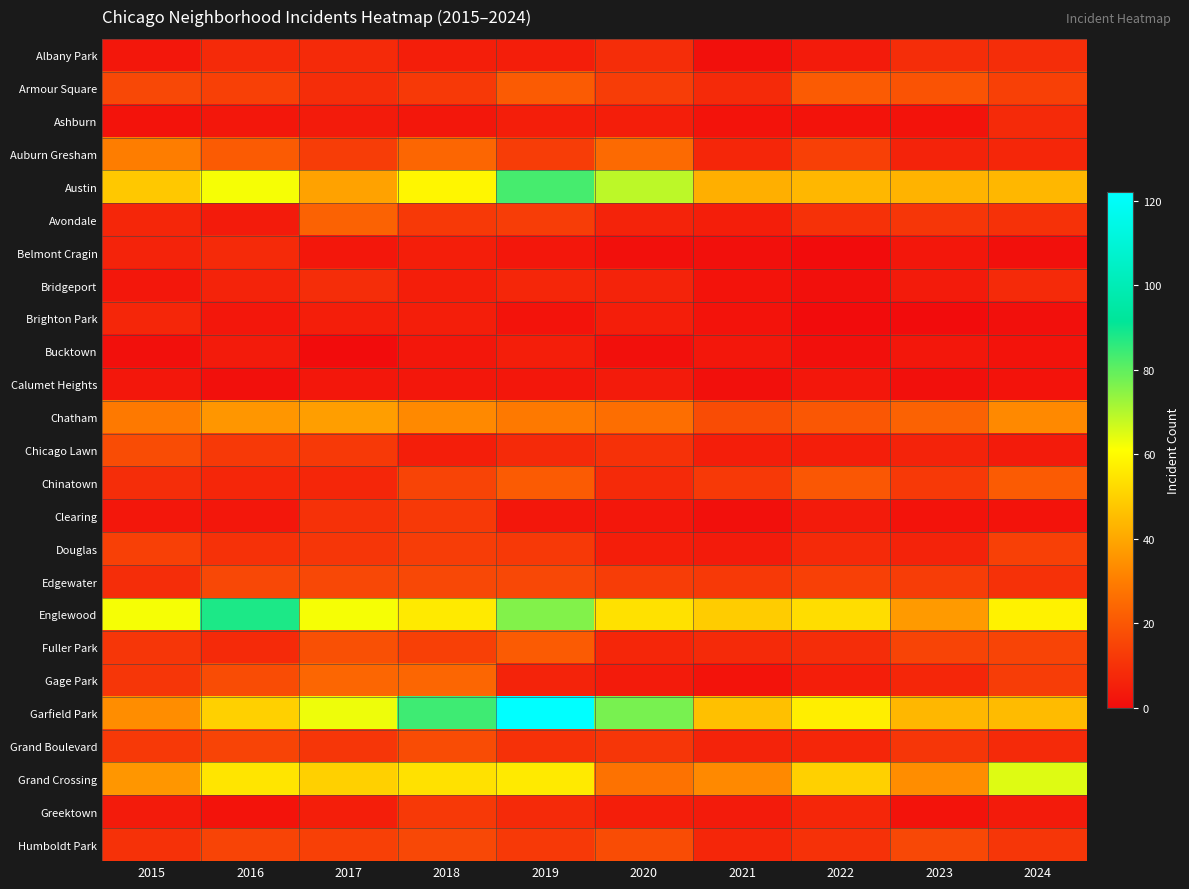

Reading left to right, list all the values displayed in this chart.

Albany Park: 2015=3	2016=8	2017=8	2018=5	2019=5	2020=9	2021=1	2022=4	2023=9	2024=9
Armour Square: 2015=16	2016=14	2017=9	2018=12	2019=21	2020=13	2021=8	2022=21	2023=19	2024=14
Ashburn: 2015=2	2016=3	2017=4	2018=3	2019=5	2020=5	2021=2	2022=2	2023=2	2024=8
Auburn Gresham: 2015=30	2016=21	2017=13	2018=24	2019=13	2020=25	2021=7	2022=14	2023=6	2024=7
Austin: 2015=48	2016=62	2017=39	2018=59	2019=83	2020=69	2021=42	2022=44	2023=43	2024=44
Avondale: 2015=7	2016=4	2017=23	2018=12	2019=13	2020=6	2021=5	2022=10	2023=11	2024=10
Belmont Cragin: 2015=6	2016=8	2017=3	2018=5	2019=3	2020=1	2021=1	2022=0	2023=3	2024=1
Bridgeport: 2015=3	2016=6	2017=9	2018=5	2019=7	2020=6	2021=2	2022=1	2023=4	2024=8
Brighton Park: 2015=7	2016=3	2017=5	2018=5	2019=2	2020=5	2021=2	2022=0	2023=0	2024=1
Bucktown: 2015=1	2016=4	2017=0	2018=3	2019=5	2020=1	2021=3	2022=1	2023=3	2024=2
Calumet Heights: 2015=3	2016=1	2017=3	2018=3	2019=3	2020=4	2021=1	2022=3	2023=1	2024=2
Chatham: 2015=29	2016=36	2017=38	2018=33	2019=29	2020=26	2021=17	2022=20	2023=23	2024=33
Chicago Lawn: 2015=17	2016=12	2017=12	2018=5	2019=8	2020=10	2021=5	2022=5	2023=6	2024=4
Chinatown: 2015=9	2016=7	2017=7	2018=15	2019=21	2020=8	2021=12	2022=20	2023=12	2024=21
Clearing: 2015=3	2016=3	2017=10	2018=12	2019=3	2020=3	2021=1	2022=4	2023=2	2024=2
Douglas: 2015=14	2016=10	2017=11	2018=13	2019=12	2020=5	2021=4	2022=8	2023=6	2024=14
Edgewater: 2015=9	2016=16	2017=16	2018=16	2019=16	2020=13	2021=12	2022=14	2023=13	2024=10
Englewood: 2015=62	2016=88	2017=62	2018=56	2019=76	2020=54	2021=49	2022=53	2023=37	2024=58
Fuller Park: 2015=11	2016=8	2017=18	2018=14	2019=21	2020=7	2021=8	2022=9	2023=15	2024=15
Gage Park: 2015=11	2016=17	2017=24	2018=24	2019=6	2020=4	2021=2	2022=5	2023=7	2024=13
Garfield Park: 2015=34	2016=50	2017=63	2018=84	2019=122	2020=77	2021=46	2022=57	2023=44	2024=45
Grand Boulevard: 2015=12	2016=15	2017=11	2018=17	2019=10	2020=11	2021=6	2022=7	2023=11	2024=8
Grand Crossing: 2015=36	2016=55	2017=50	2018=54	2019=56	2020=27	2021=33	2022=50	2023=34	2024=65
Greektown: 2015=4	2016=2	2017=5	2018=12	2019=8	2020=5	2021=4	2022=7	2023=2	2024=4
Humboldt Park: 2015=10	2016=15	2017=14	2018=16	2019=12	2020=17	2021=7	2022=10	2023=16	2024=11